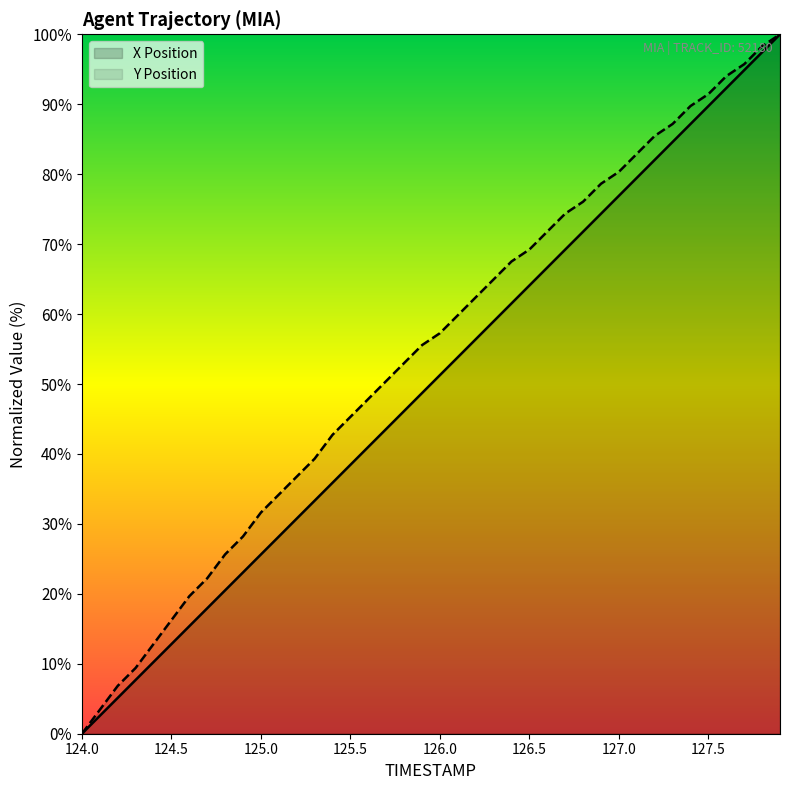

True or false: X and Y cross at least once.

False